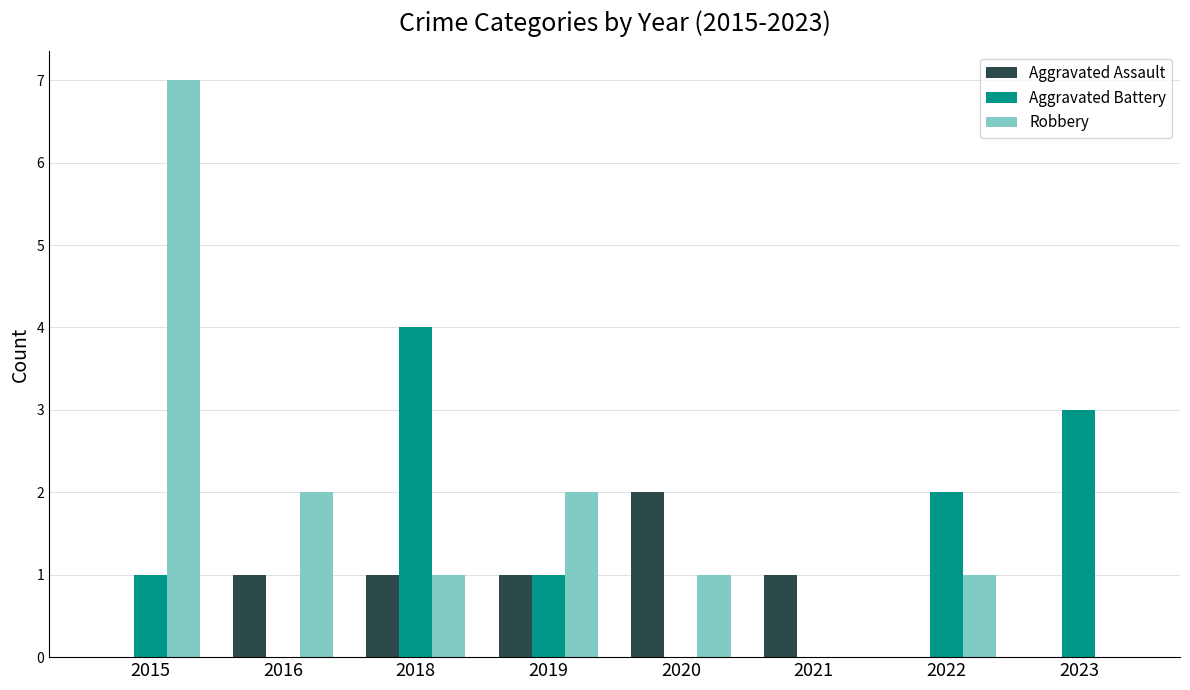

Reading left to right, transcribe all the data shown in this chart.

Aggravated Assault: 2015=0	2016=1	2018=1	2019=1	2020=2	2021=1	2022=0	2023=0
Aggravated Battery: 2015=1	2016=0	2018=4	2019=1	2020=0	2021=0	2022=2	2023=3
Robbery: 2015=7	2016=2	2018=1	2019=2	2020=1	2021=0	2022=1	2023=0